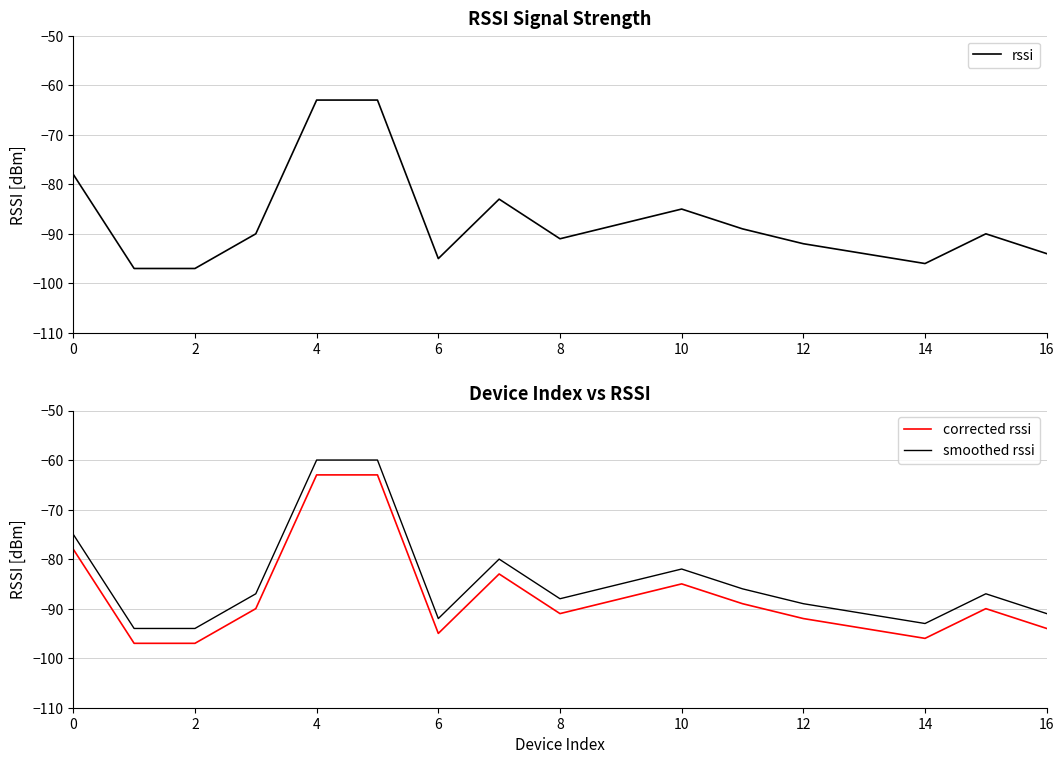

How many lines are shown in the chart?

3